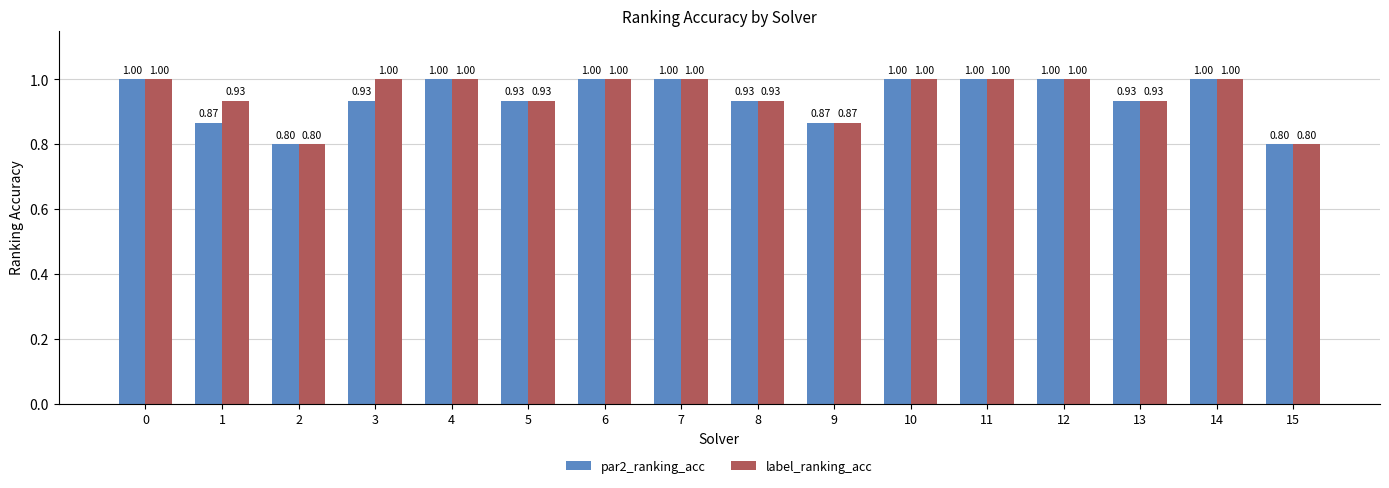

True or false: label_ranking_acc has a value of 0.2 at 3.

False